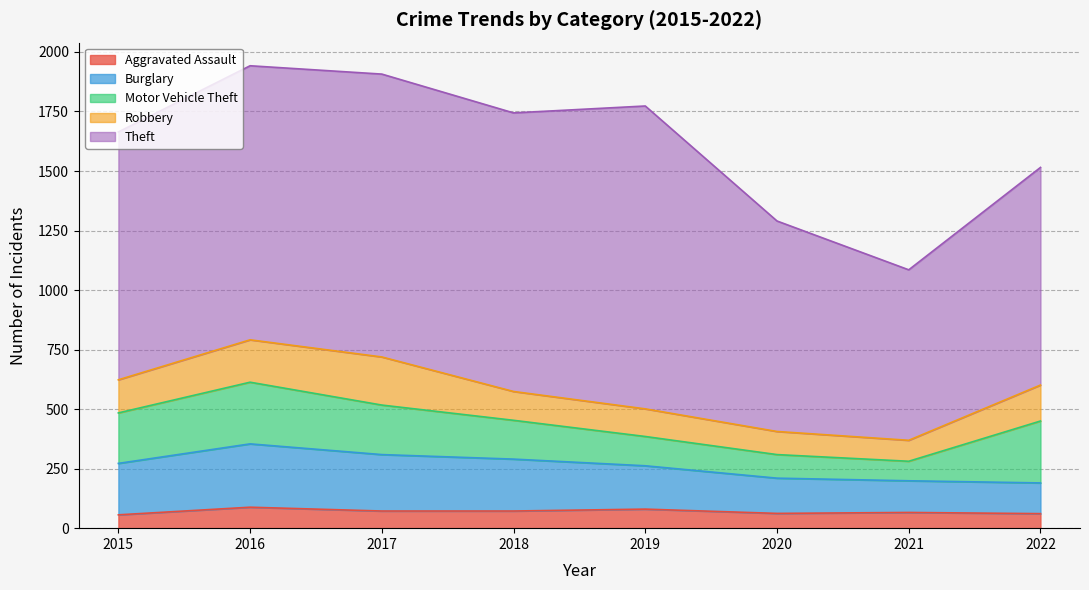

How many interior local peaks does the Aggravated Assault series have?

3